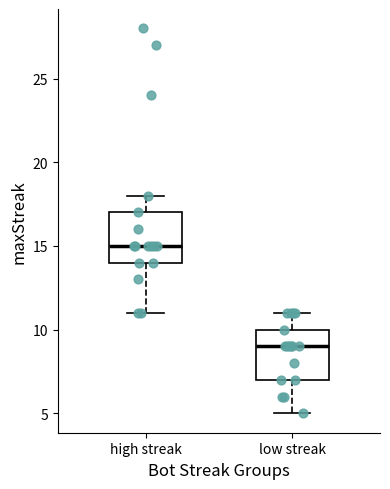

Reading left to right, transcribe this box plot: for each box, give where its median line is, the range the box spans, and where its two whiskers end, as read against the y-axis. The values are not printed on the chart, so give them approximately, as read against the axis.

high streak: median 15, box 14 to 17, whiskers 11 to 18
low streak: median 9, box 7 to 10, whiskers 5 to 11